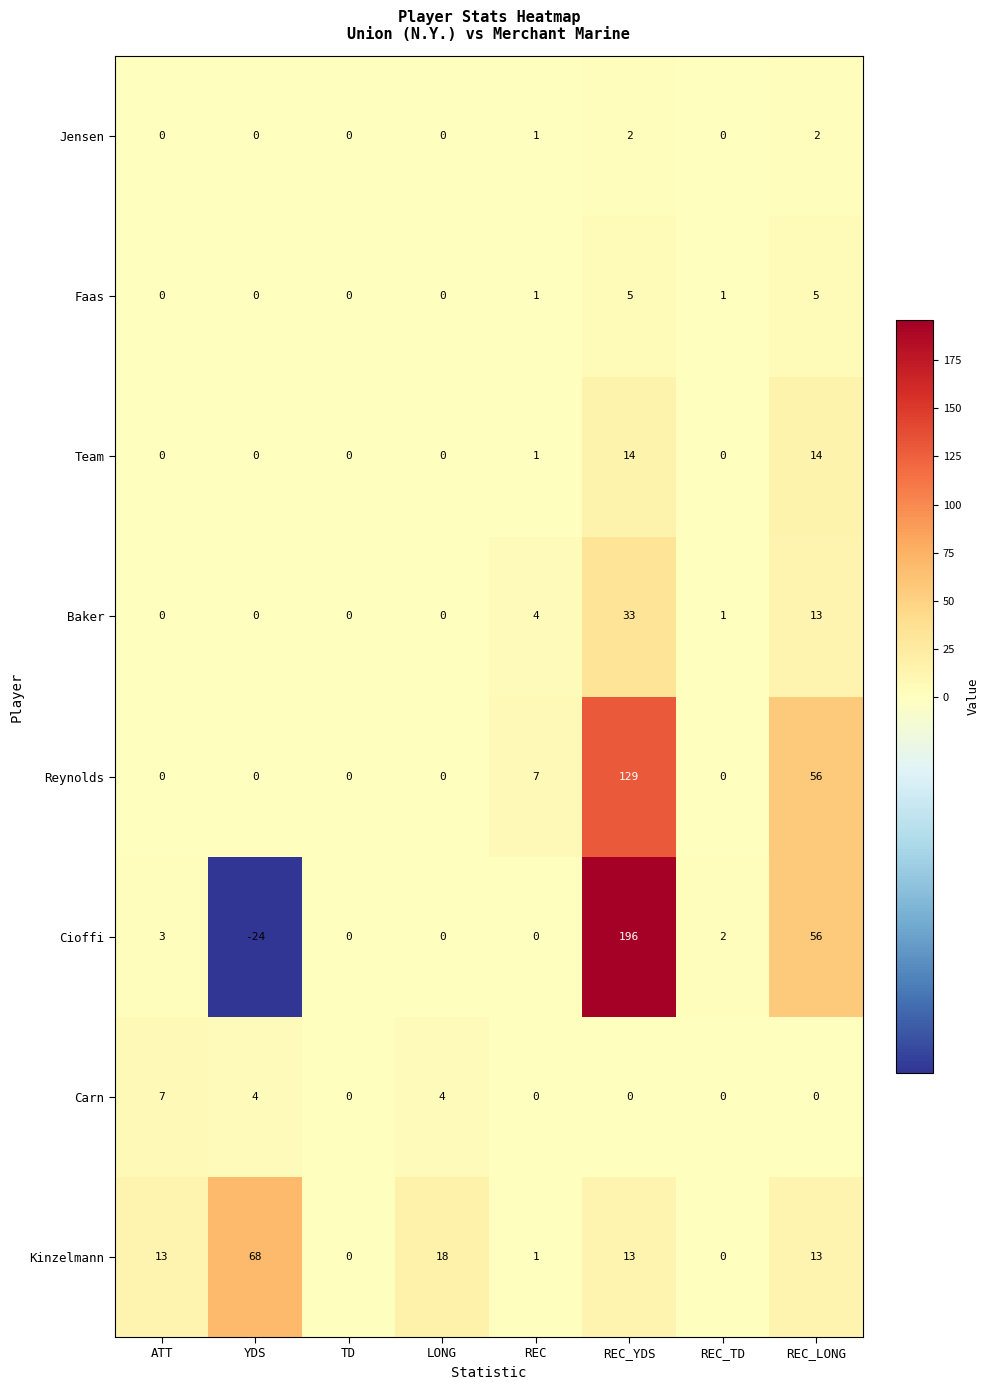

Rank the series by their maximum value, from lowest to highest.

Jensen, Faas, Carn, Team, Baker, Kinzelmann, Reynolds, Cioffi